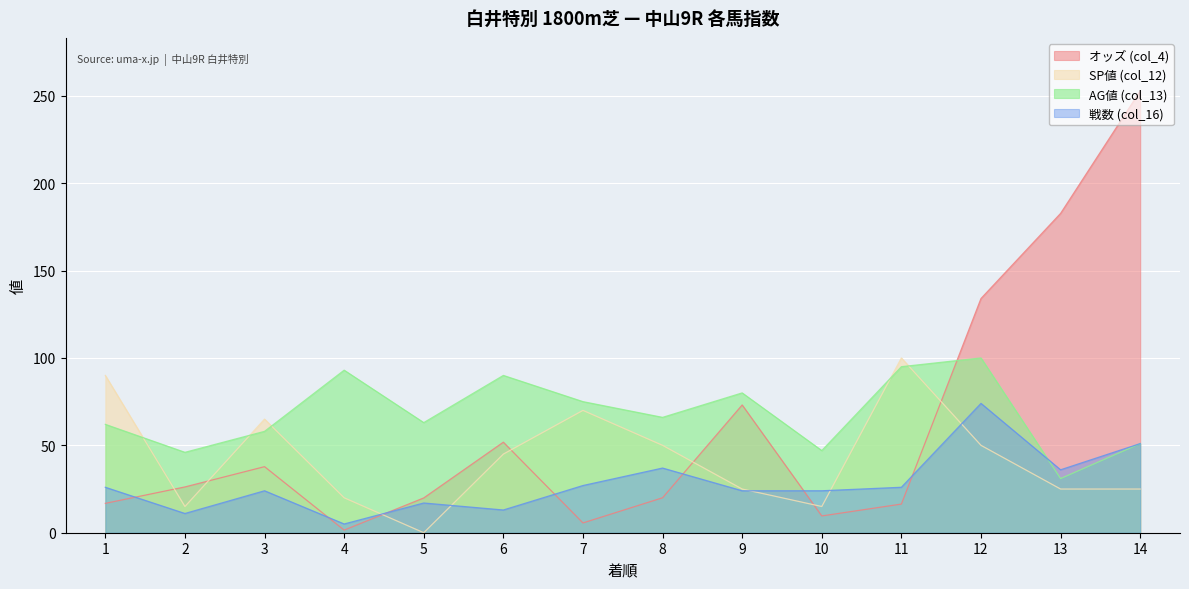

List the series in order of their overall mean, lowest first.

戦数 (col_16), SP値 (col_12), オッズ (col_4), AG値 (col_13)